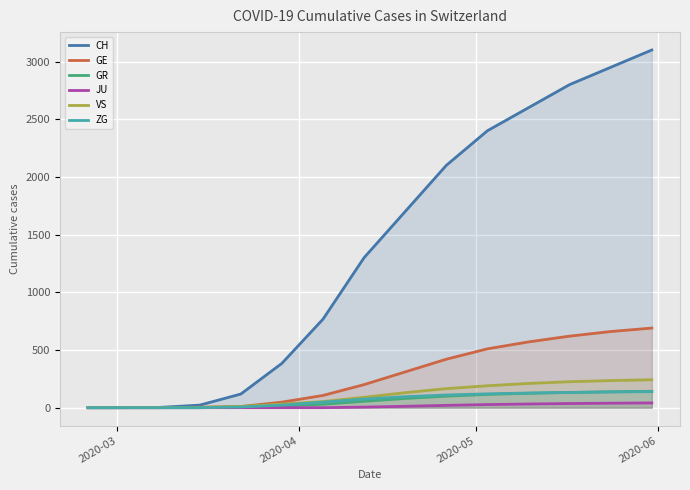

How many positive values does the VS series have?

12